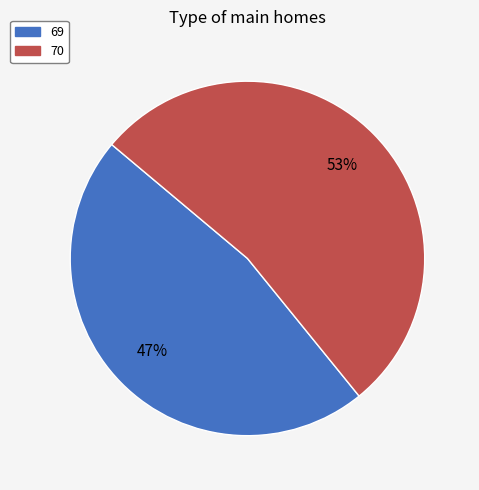

Is the sum of 70 and 69 greater than half?

Yes